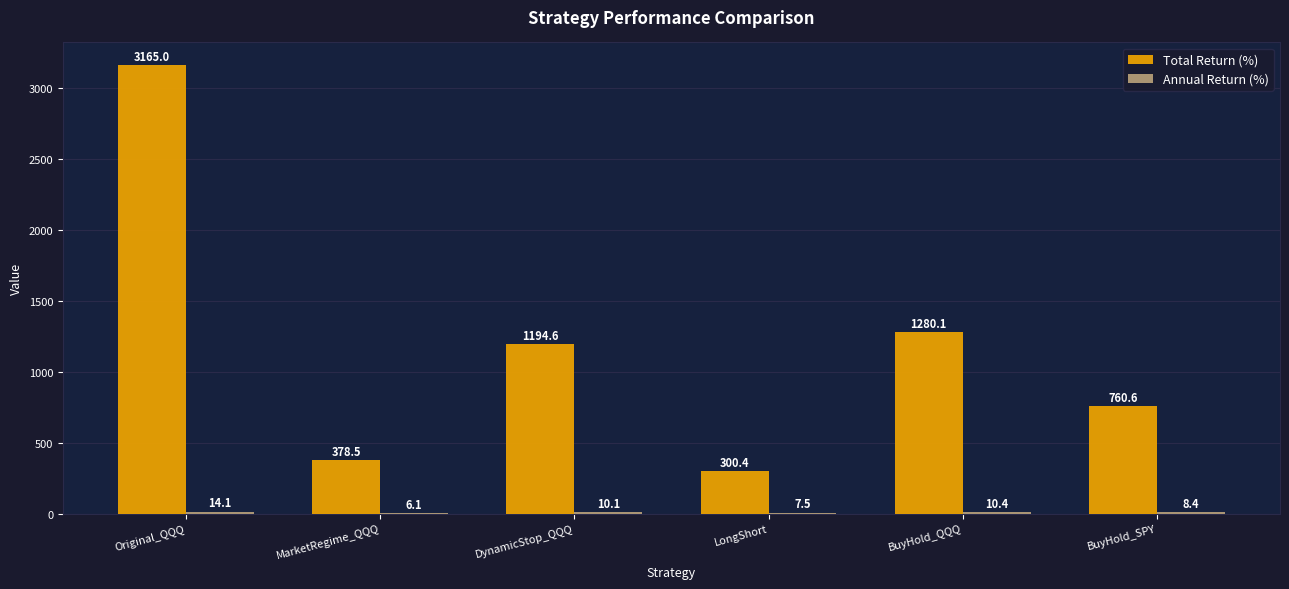

At which label does Total Return (%) first exceed 1194?

Original_QQQ